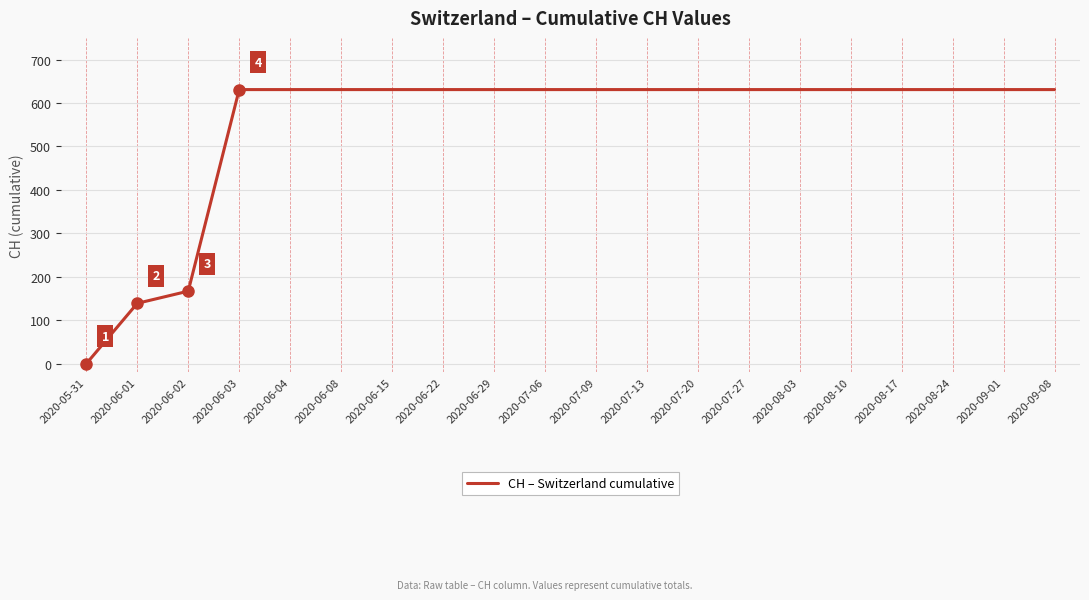

Approximately how many times larger is the value at 2020-06-15 compared to 2020-07-27?

1.0